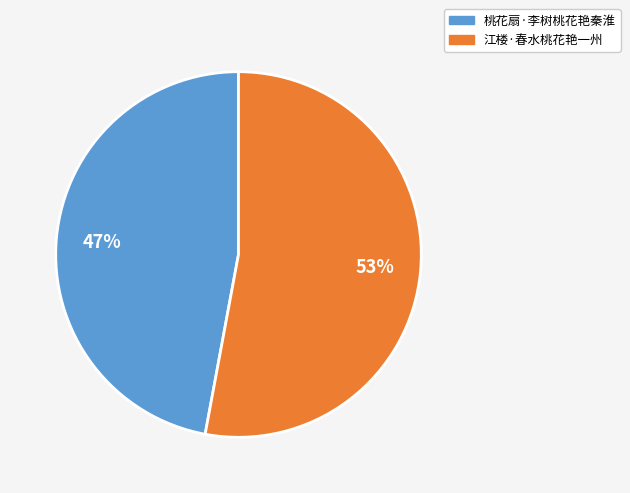

How many slices are in this pie chart?

2